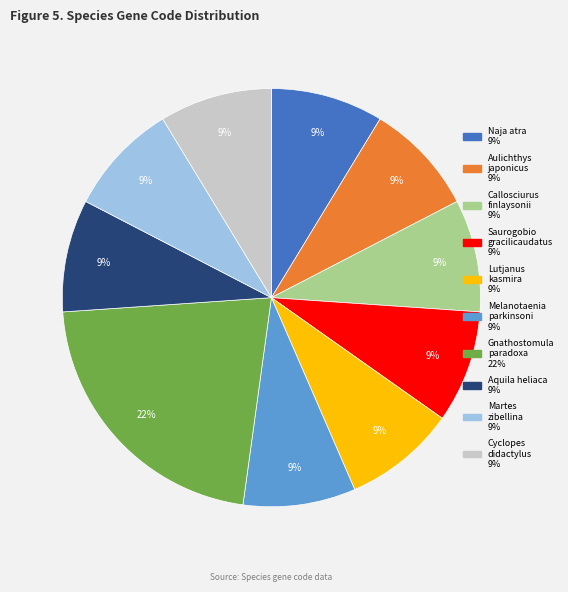

What percentage is the Martes zibellina slice, to the nearest percent?

9%